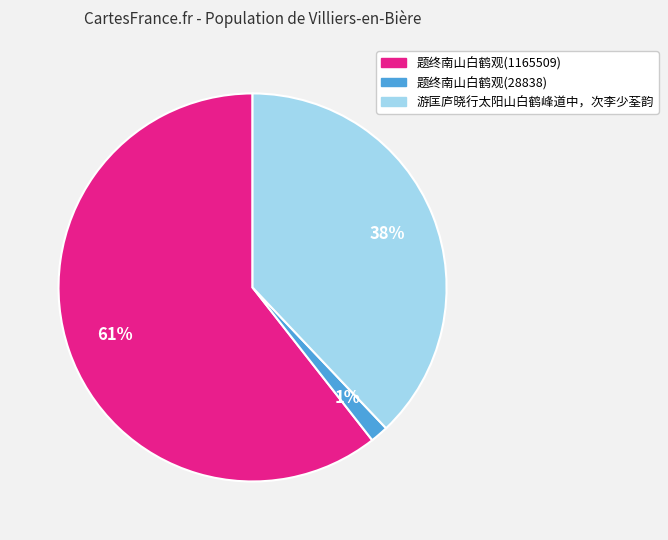

Which slice is the smallest?

题终南山白鹤观(28838)